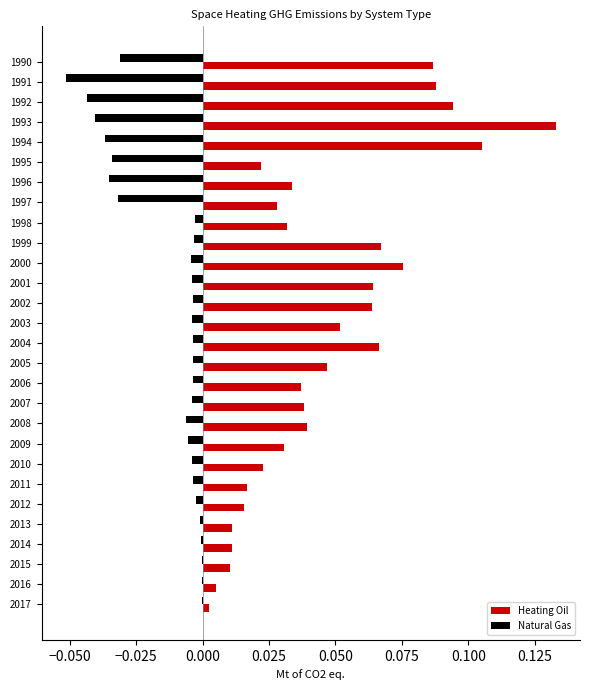

Which category has the highest value in the Heating Oil series?

1993